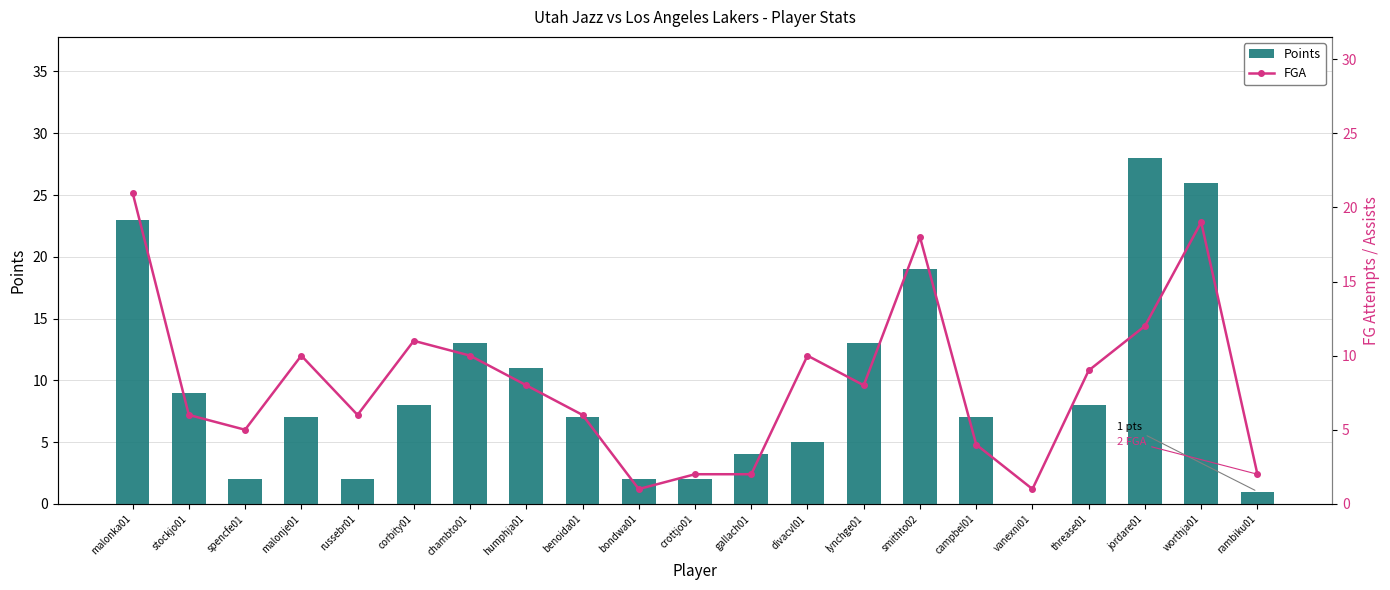

What is the total value across all series at malonje01?

17